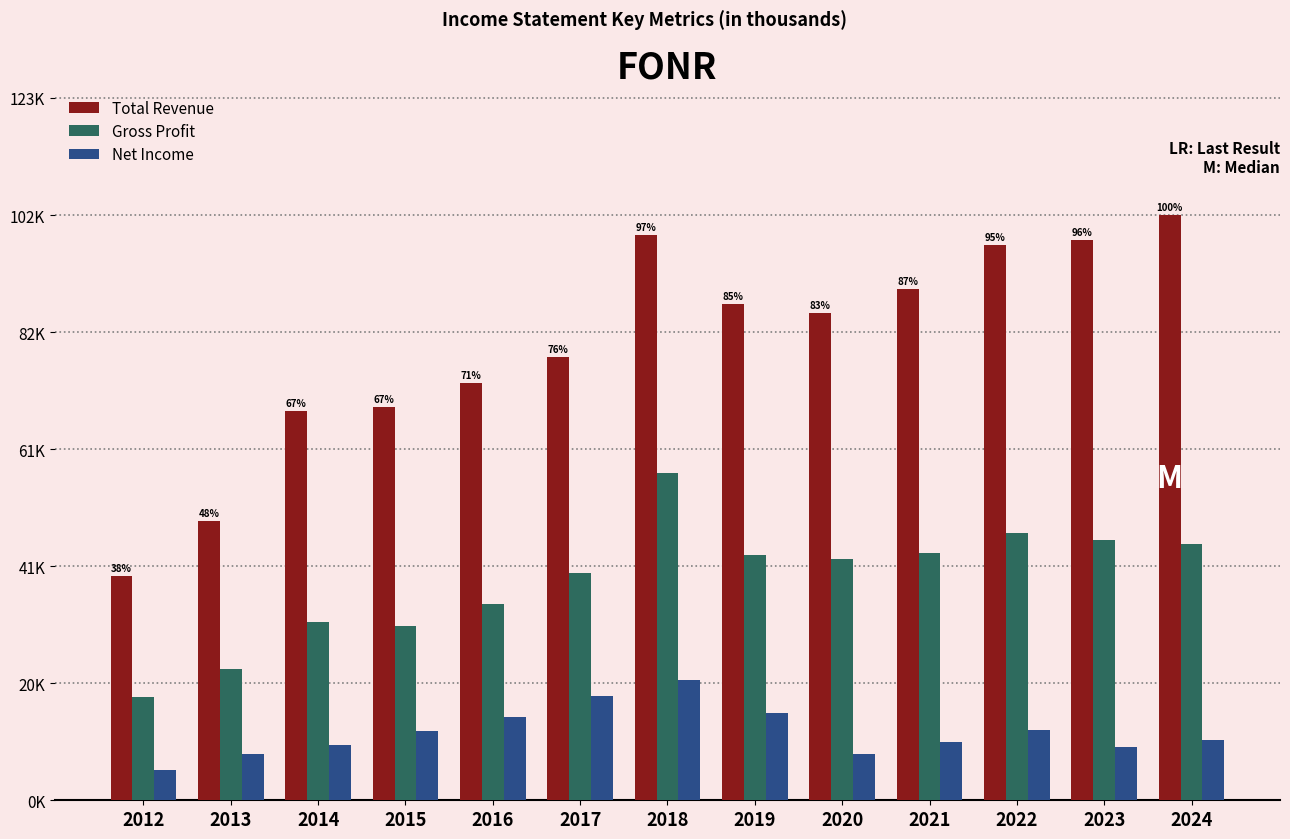

What are all the series names shown in the legend?

Total Revenue, Gross Profit, Net Income